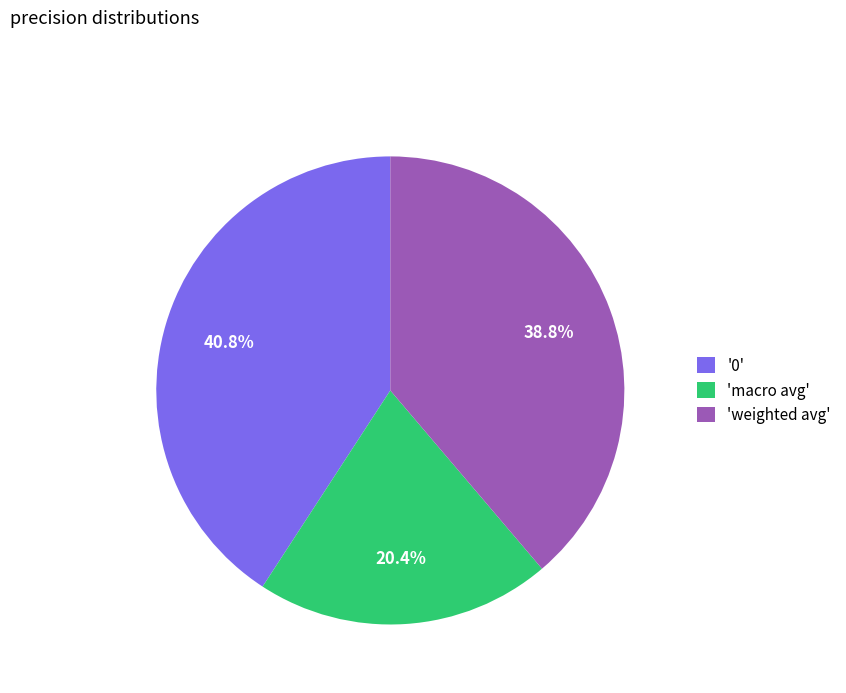

How many segments does this pie chart have?

3